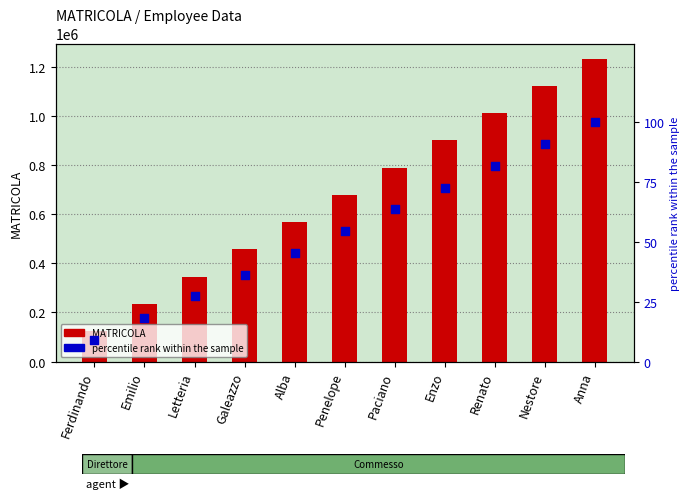

Which series has the widest spread of Y values?

MATRICOLA